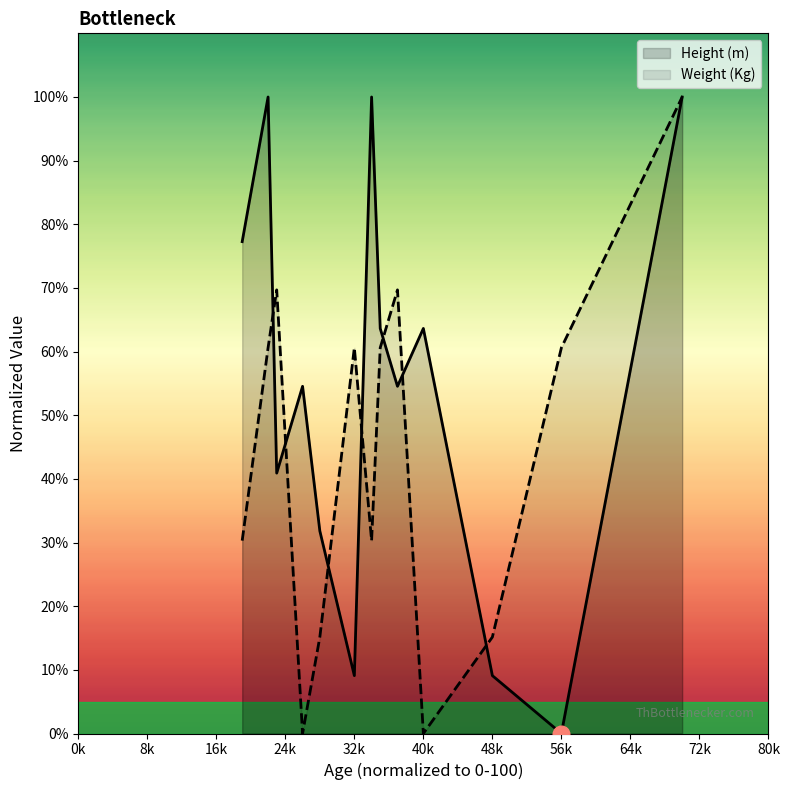

Which category has the highest value in the Weight (Kg) series?

70